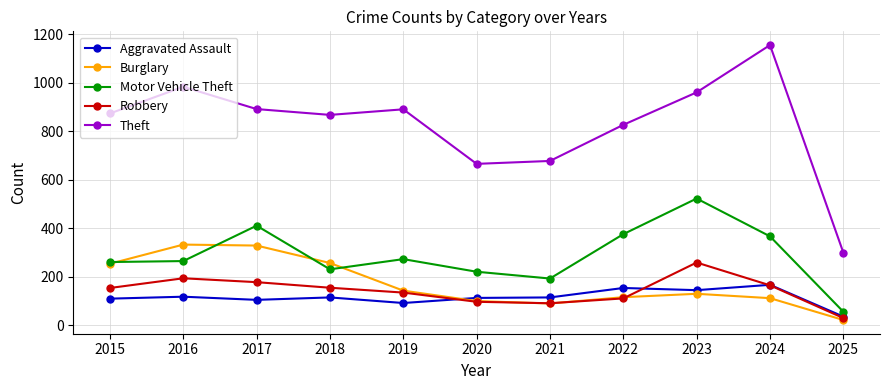

List the series in order of their peak value, highest first.

Theft, Motor Vehicle Theft, Burglary, Robbery, Aggravated Assault